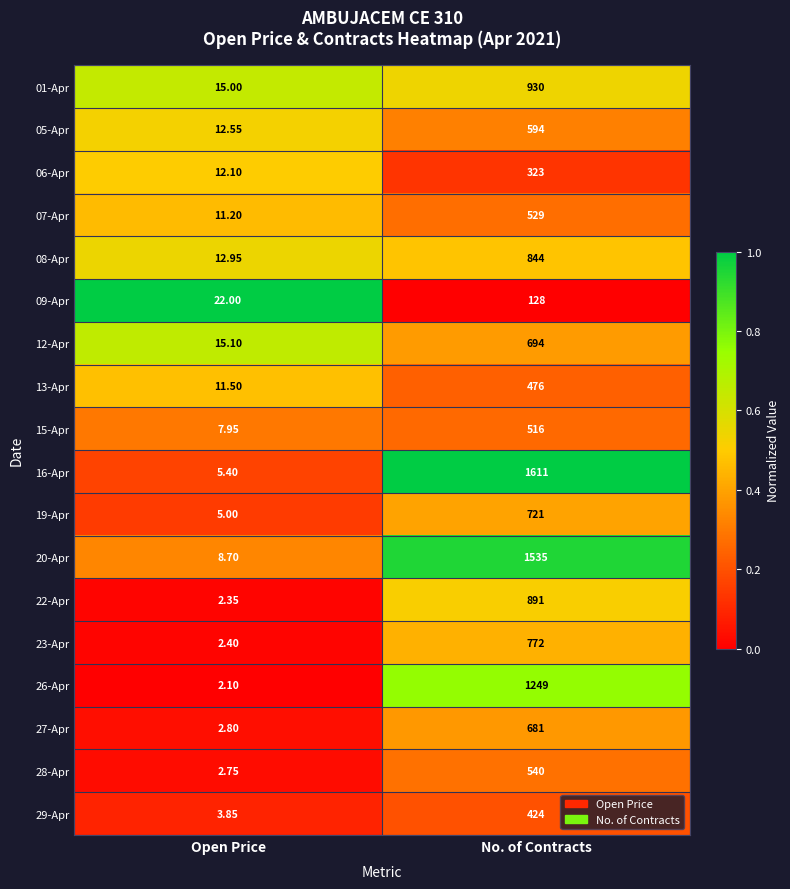

At which category does the chart reach its peak across all series?

No. of Contracts